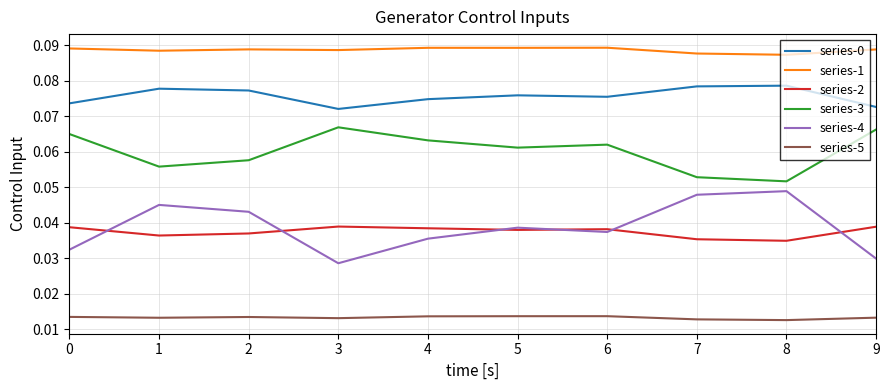

What is the total value across all series at 8?

0.3